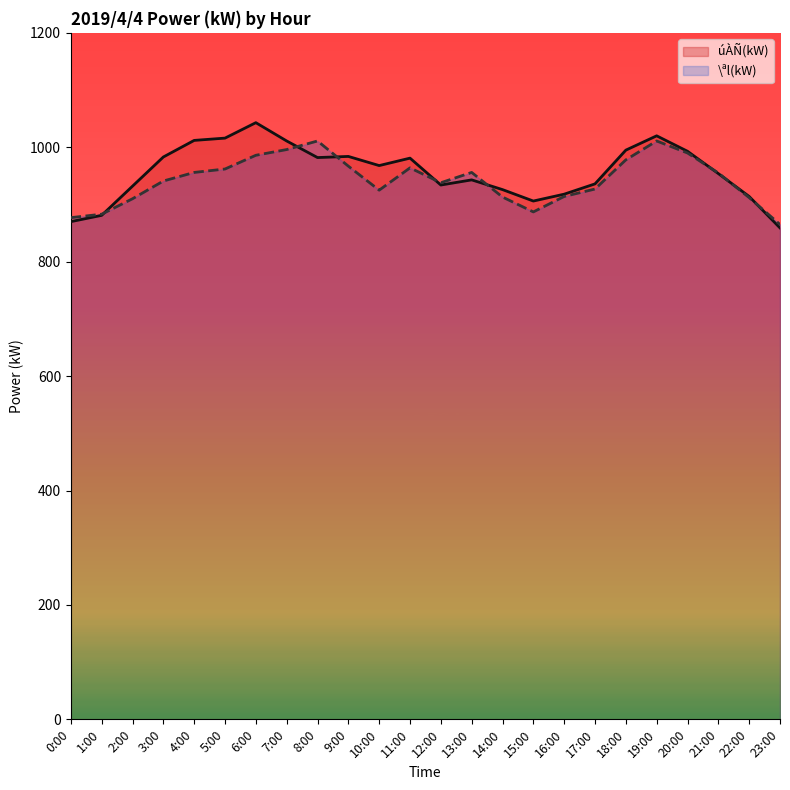

What is the difference between the highest and lowest values at 6:00?

57